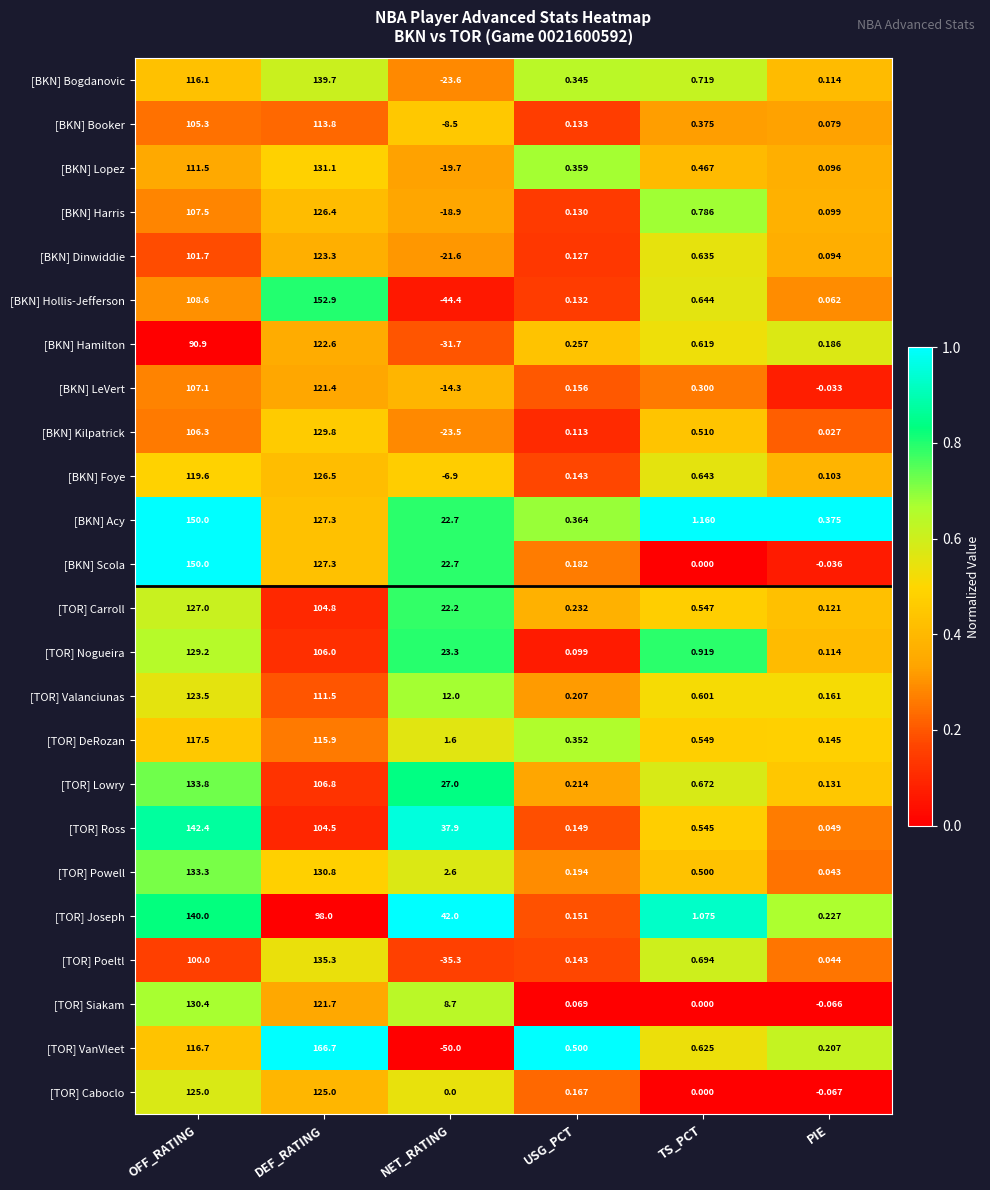

Count the number of data series in this chart.

24